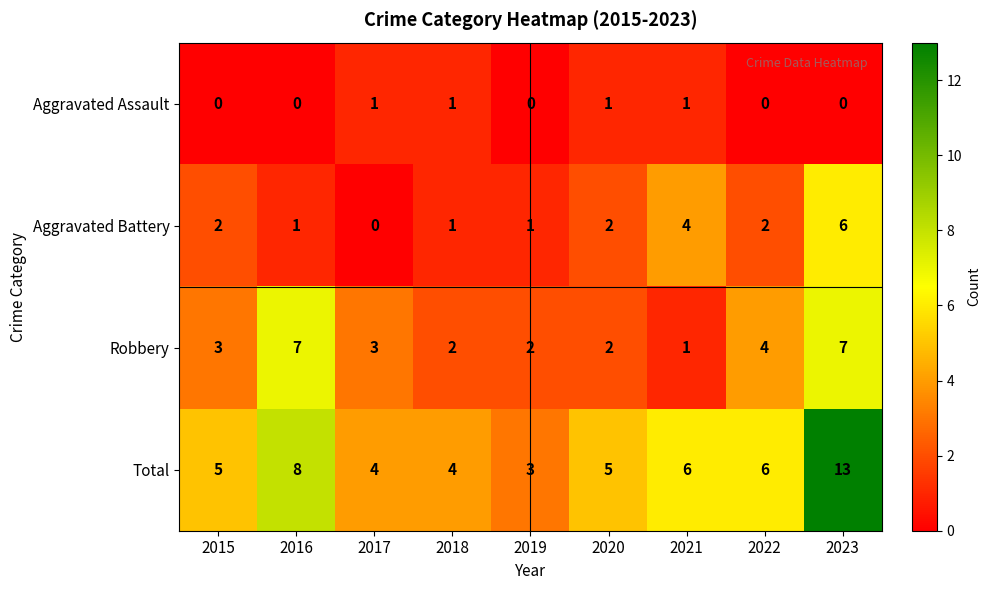

What is the sum of all Aggravated Assault values?

4